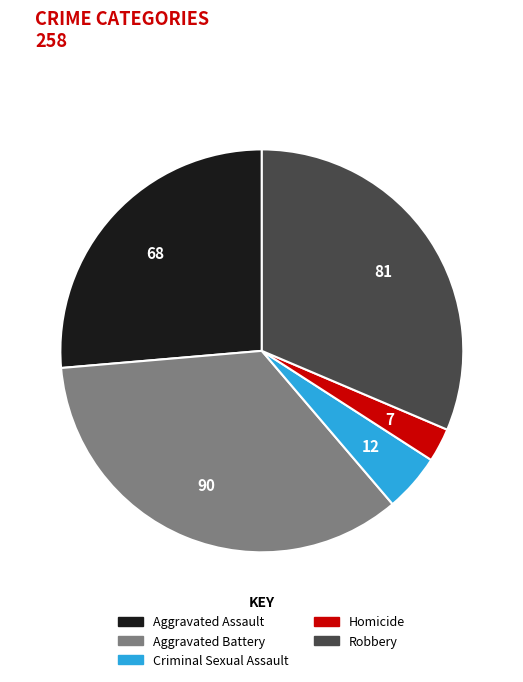

Rank the categories by value from lowest to highest.

Homicide, Criminal Sexual Assault, Aggravated Assault, Robbery, Aggravated Battery